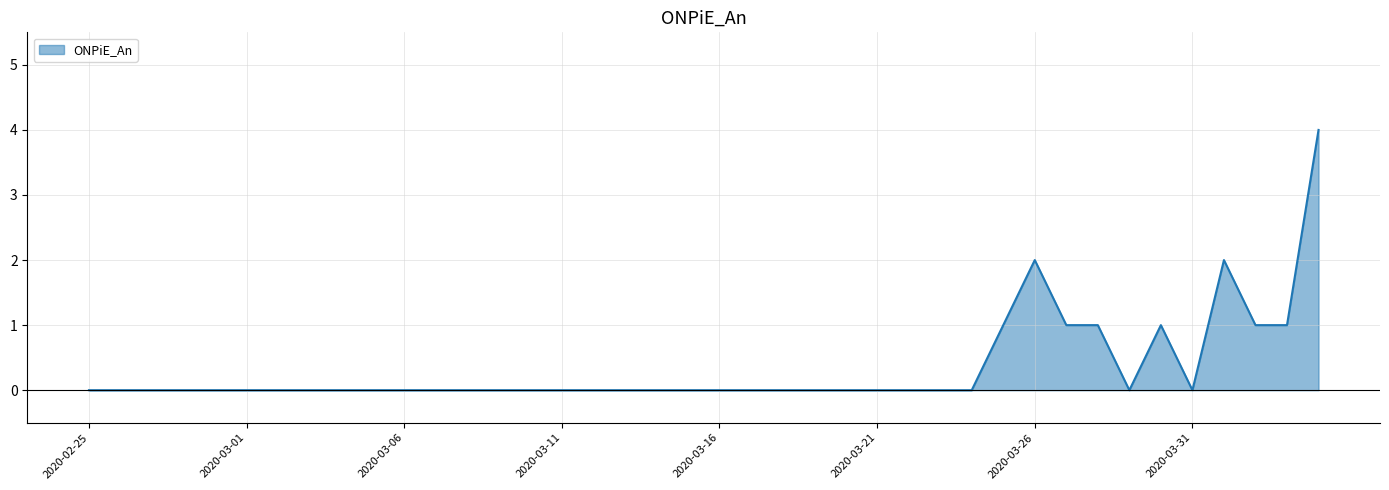

What is the difference between the maximum and minimum values?

4